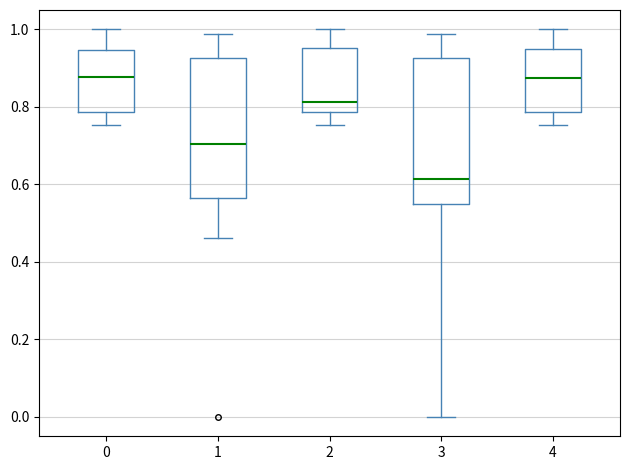

Reading left to right, transcribe this box plot: for each box, give where its median line is, the range the box spans, and where its two whiskers end, as read against the y-axis. The values are not printed on the chart, so give them approximately, as read against the axis.

0: median 0.88, box 0.78 to 0.94, whiskers 0.76 to 1.00
1: median 0.70, box 0.56 to 0.92, whiskers 0.46 to 0.98
2: median 0.82, box 0.78 to 0.96, whiskers 0.76 to 1.00
3: median 0.62, box 0.54 to 0.92, whiskers 0.00 to 0.98
4: median 0.88, box 0.78 to 0.94, whiskers 0.76 to 1.00